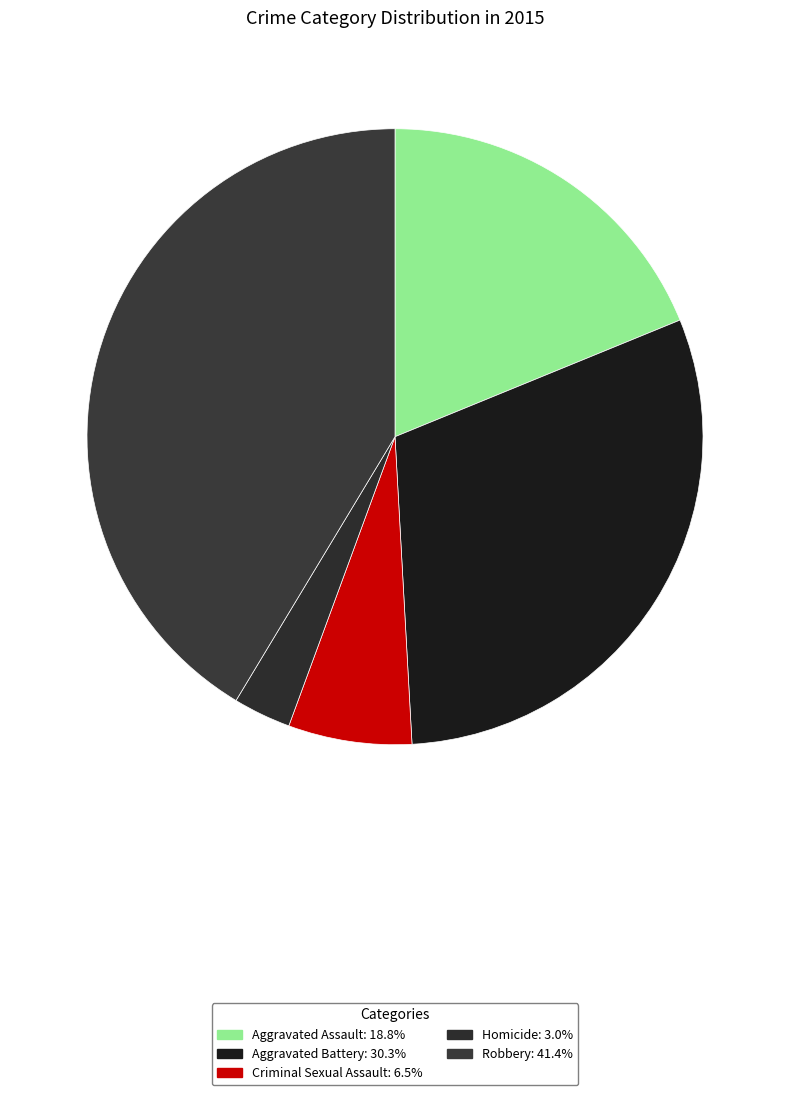

What is the ratio of the value at Aggravated Assault to the value at Criminal Sexual Assault?

2.9